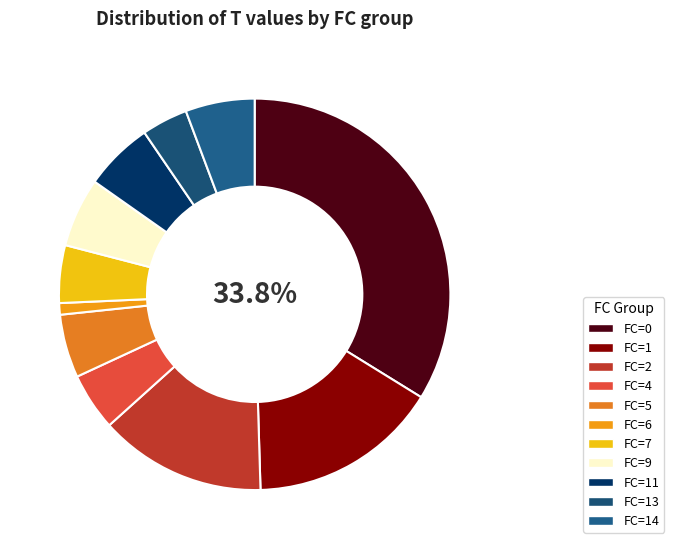

Do FC=9 and FC=7 together represent more than half of the pie?

No